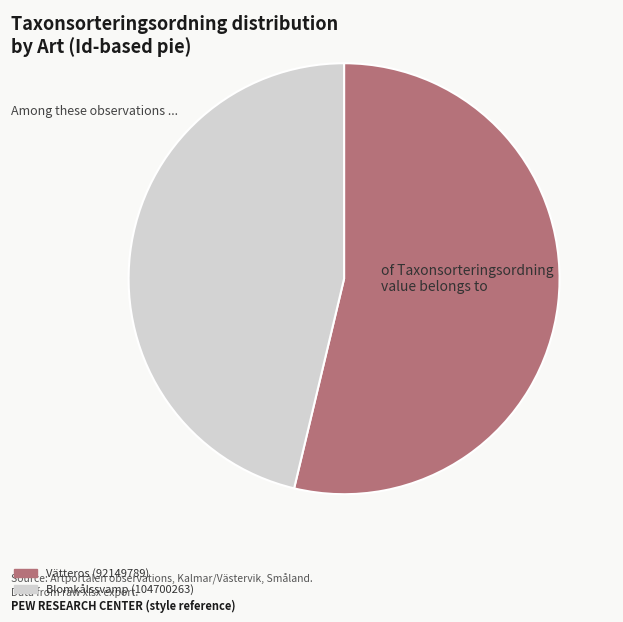

What is the smallest slice in the pie chart?

Blomkålssvamp